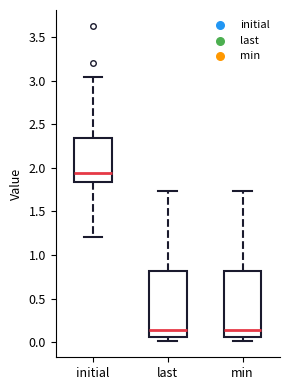

Reading left to right, transcribe this box plot: for each box, give where its median line is, the range the box spans, and where its two whiskers end, as read against the y-axis. The values are not printed on the chart, so give them approximately, as read against the axis.

initial: median 1.95, box 1.85 to 2.35, whiskers 1.20 to 3.05
last: median 0.15, box 0.05 to 0.80, whiskers 0.00 to 1.75
min: median 0.15, box 0.05 to 0.80, whiskers 0.00 to 1.75